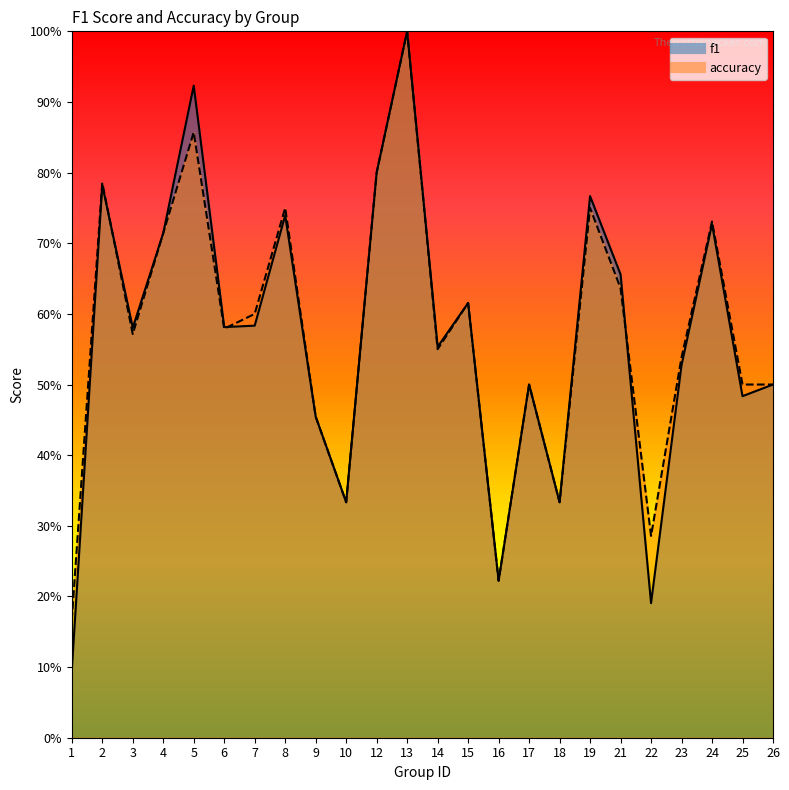

What are all the series names shown in the legend?

f1, accuracy